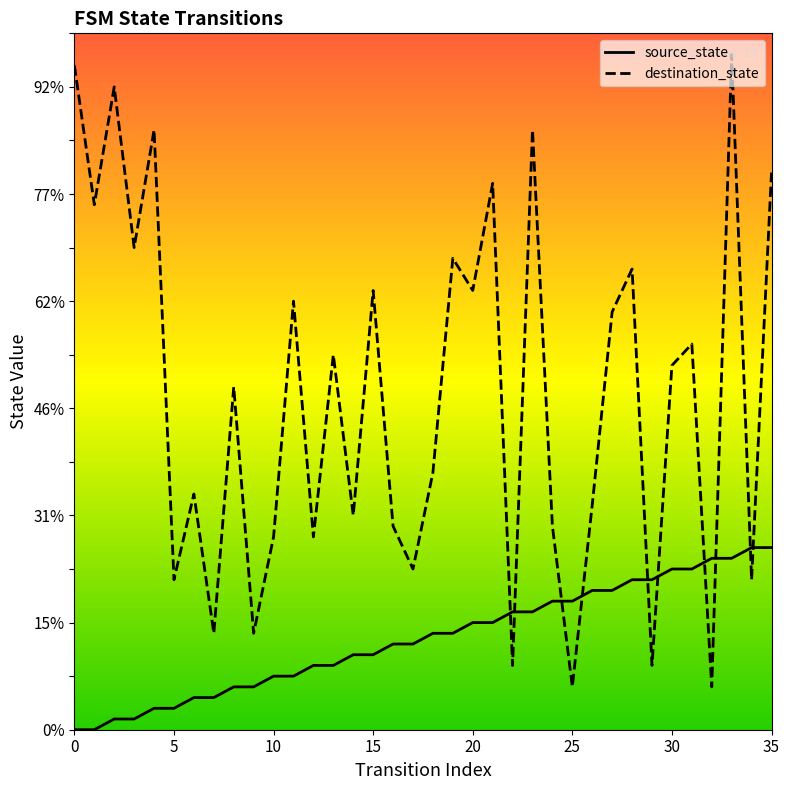

What is the sum of the destination_state values at 28 and 17?

58